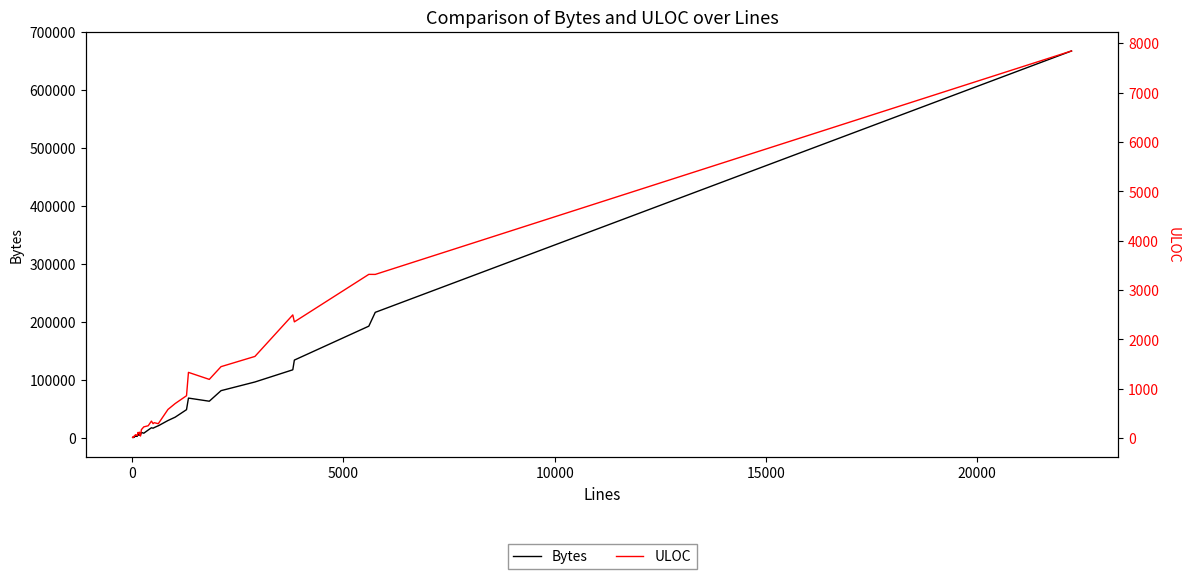

Which series has the largest total across all categories?

Bytes